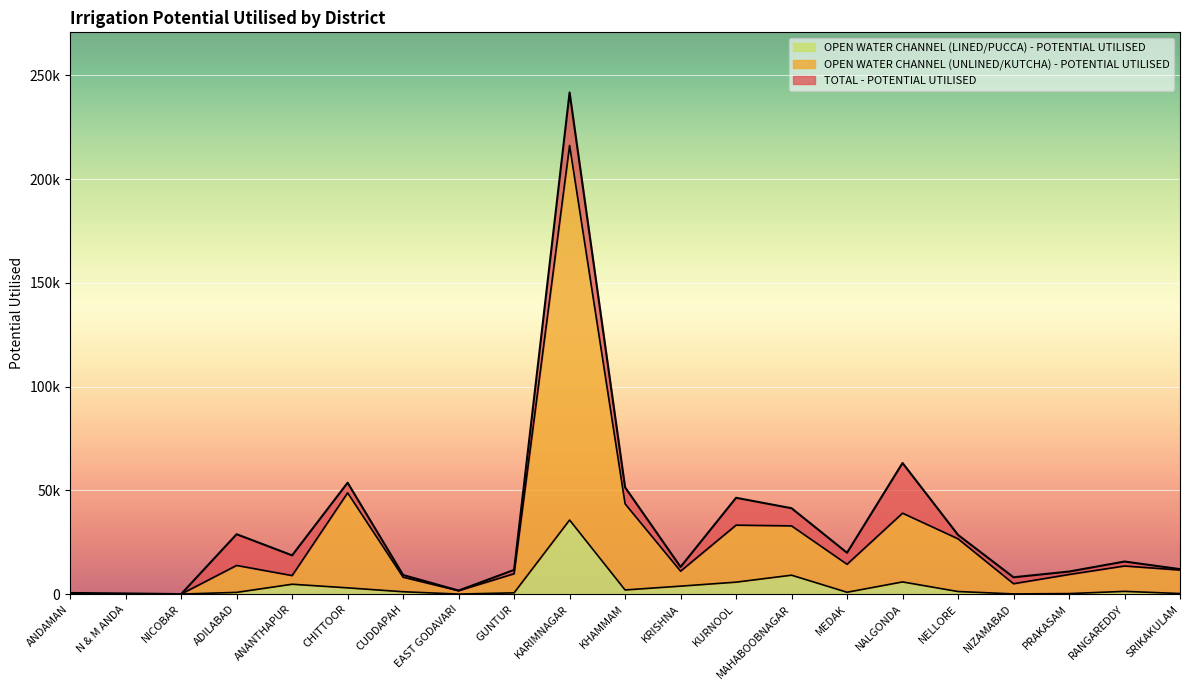

Reading left to right, extract all data points from this chart.

TOTAL - POTENTIAL UTILISED: 547.8	307.0	7.5	28846.8	18659.5	53661.3	9182.5	1708.9	11657.7	241673.5	51431.4	13081.7	46400.0	41372.7	19906.3	63165.5	28505.8	8099.3	10854.7	15684.6	12017.8
OPEN WATER CHANNEL (UNLINED/KUTCHA) - POTENTIAL UTILISED: 0.0	99.1	0.0	13796.8	8916.4	48779.4	8136.0	1618.3	9799.6	216160.9	43485.3	11037.5	33215.5	32864.3	14356.7	38987.7	26633.9	4997.0	9437.2	13535.0	11587.5
OPEN WATER CHANNEL (LINED/PUCCA) - POTENTIAL UTILISED: 0.0	22.4	0.0	821.4	4747.1	3004.3	1126.2	3.1	597.4	35691.6	1989.0	3828.3	5747.0	9104.9	882.3	5863.8	1238.1	76.4	238.6	1309.8	265.3